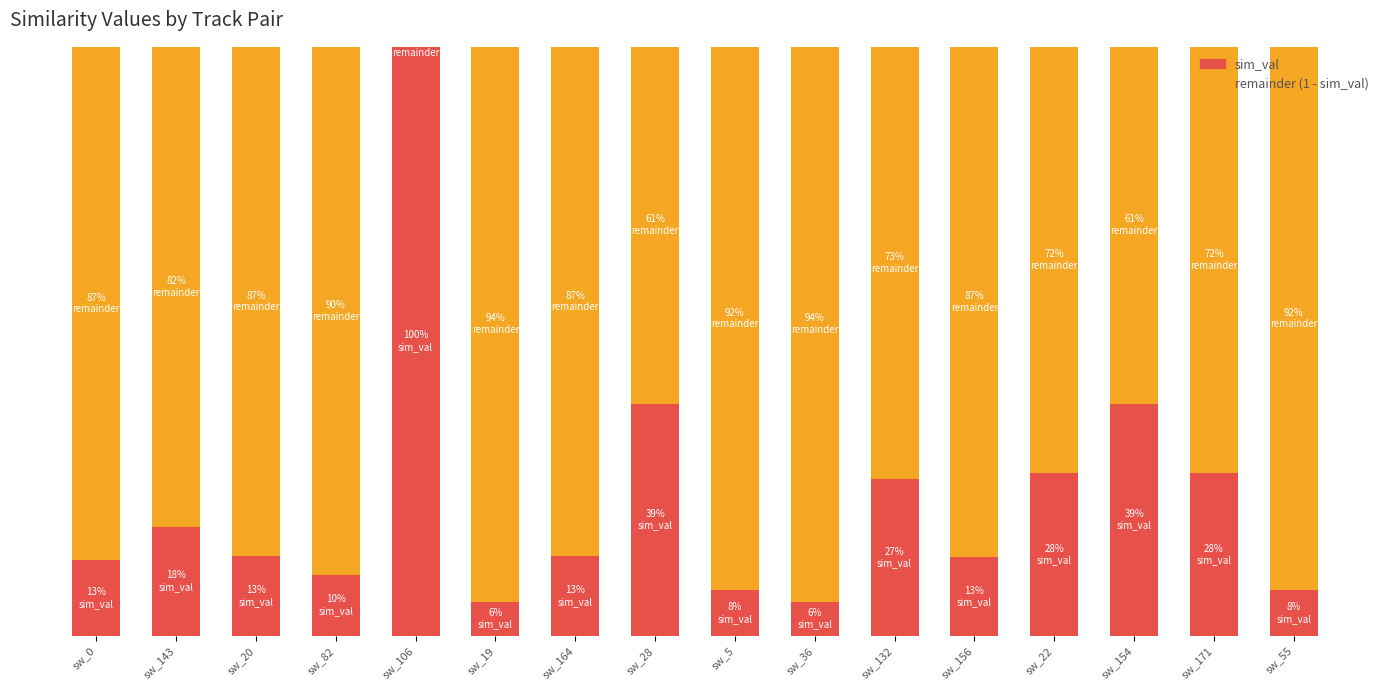

The value of sim_val at sw_0 is 0.1. True or false?

True